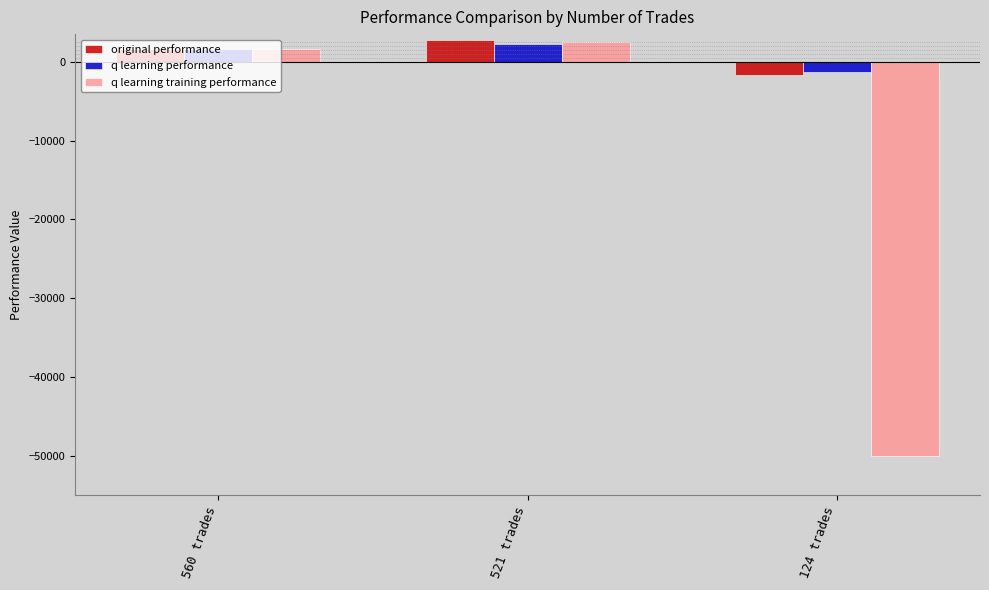

Reading left to right, what are all the values shown in this chart?

original performance: 560 trades=1549.0	521 trades=2787.0	124 trades=-1623.1
q learning performance: 560 trades=1674.8	521 trades=2209.2	124 trades=-1289.0
q learning training performance: 560 trades=1574.8	521 trades=2503.9	124 trades=-50000.0